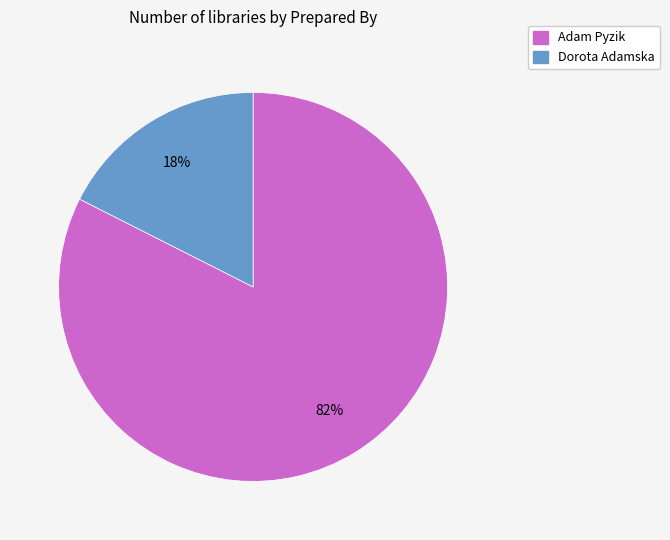

Between Dorota Adamska and Adam Pyzik, which is larger?

Adam Pyzik